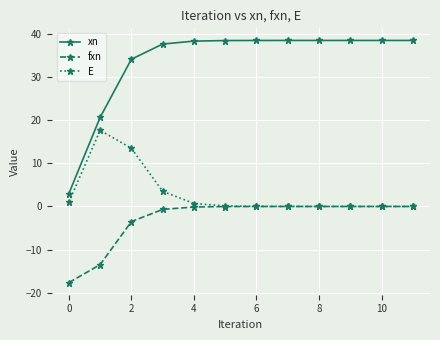

Rank the series by their average value, from highest to lowest.

xn, E, fxn